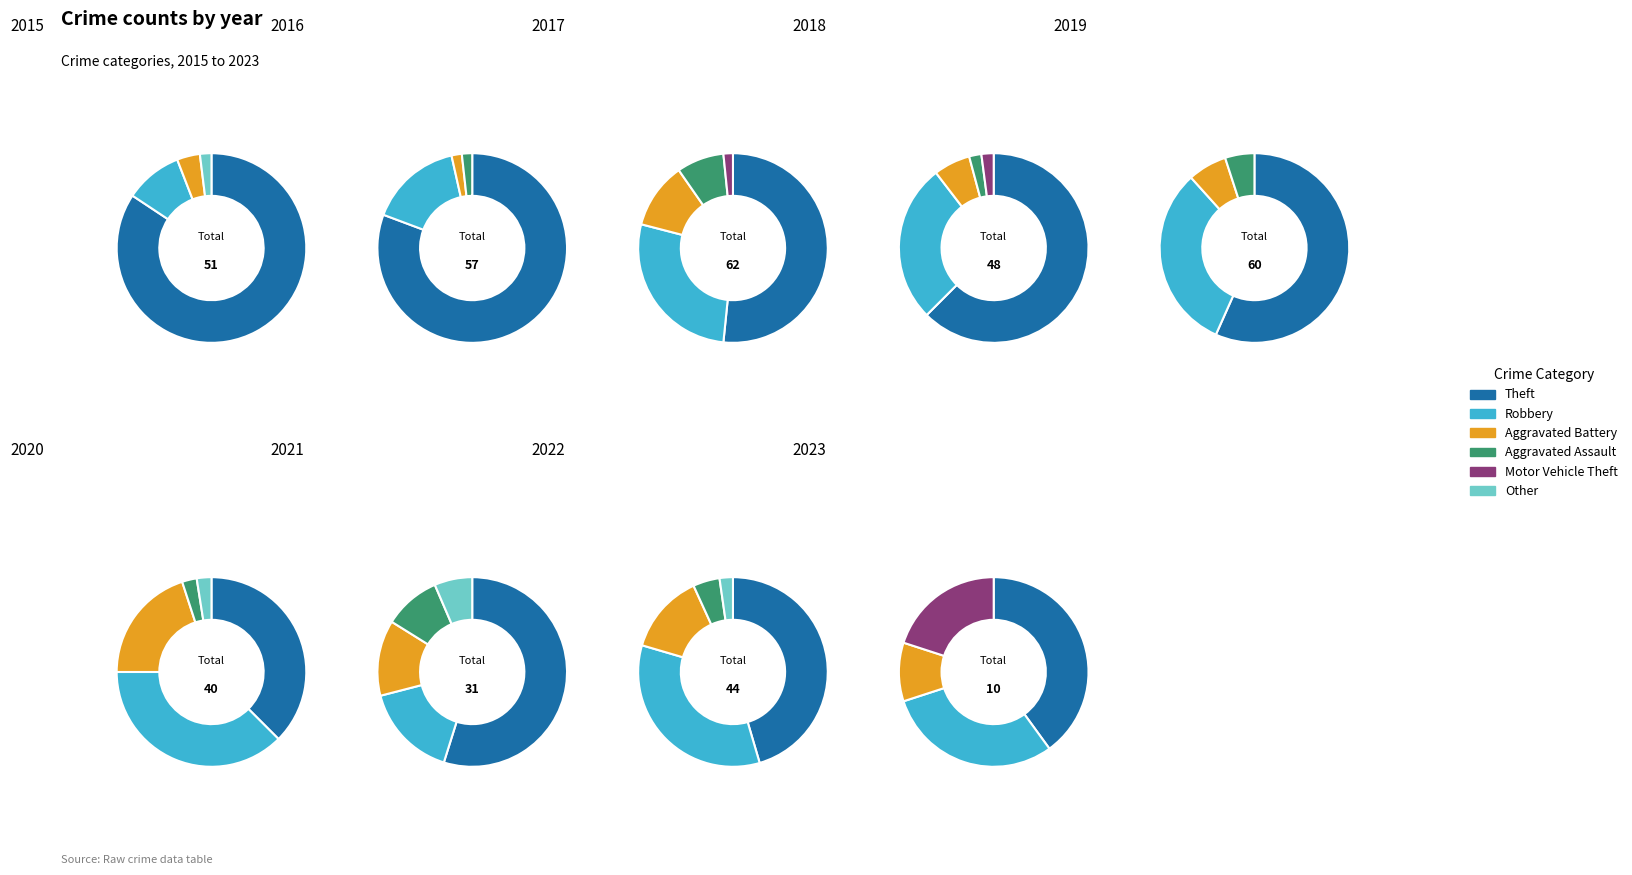

Is 1 the majority of the pie?

No